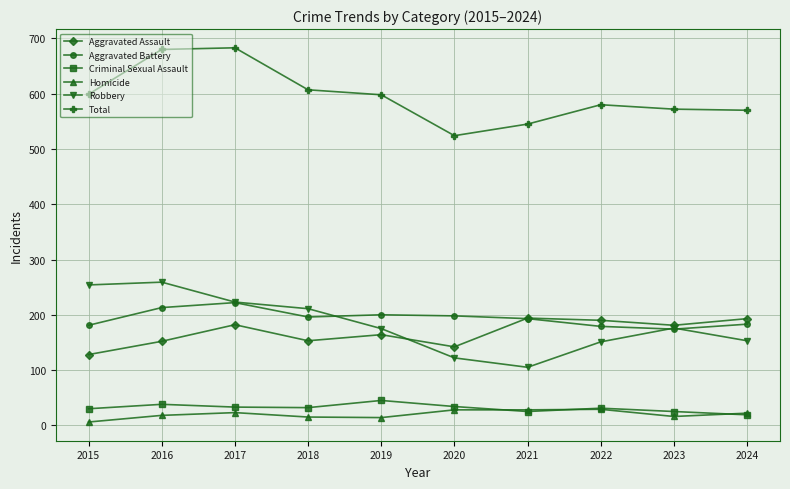

What is the highest value of the Criminal Sexual Assault series?

45